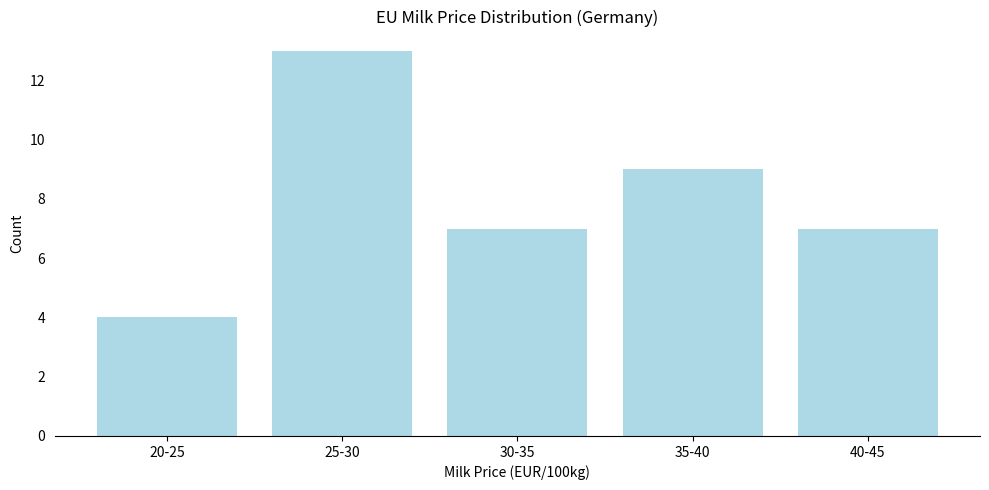

Reading right to left, transcribe all the data shown in this chart.

7	9	7	13	4